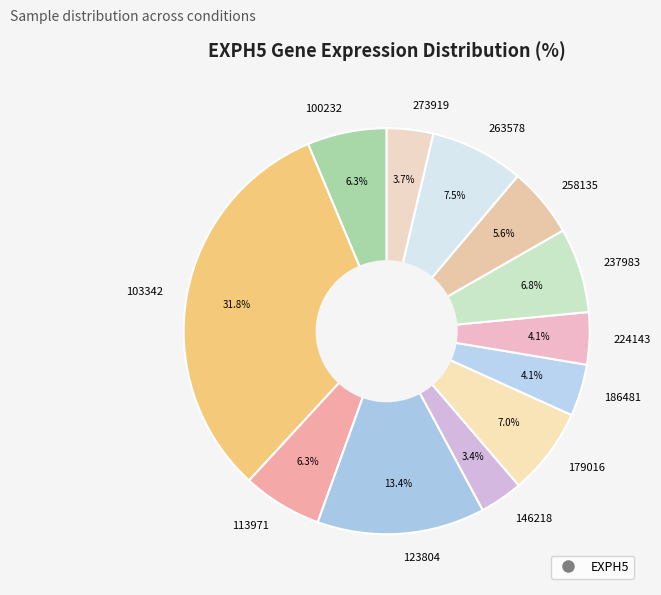

Does 237983 account for over 50% of the chart?

No